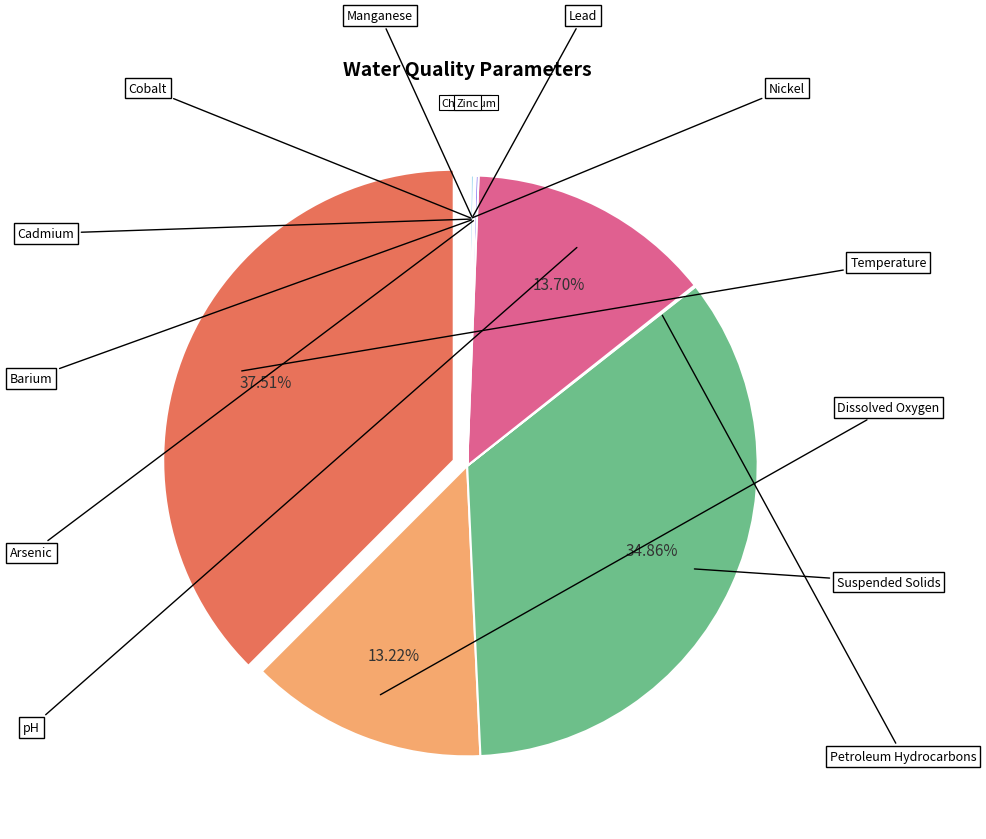

Does any single category account for the majority?

No